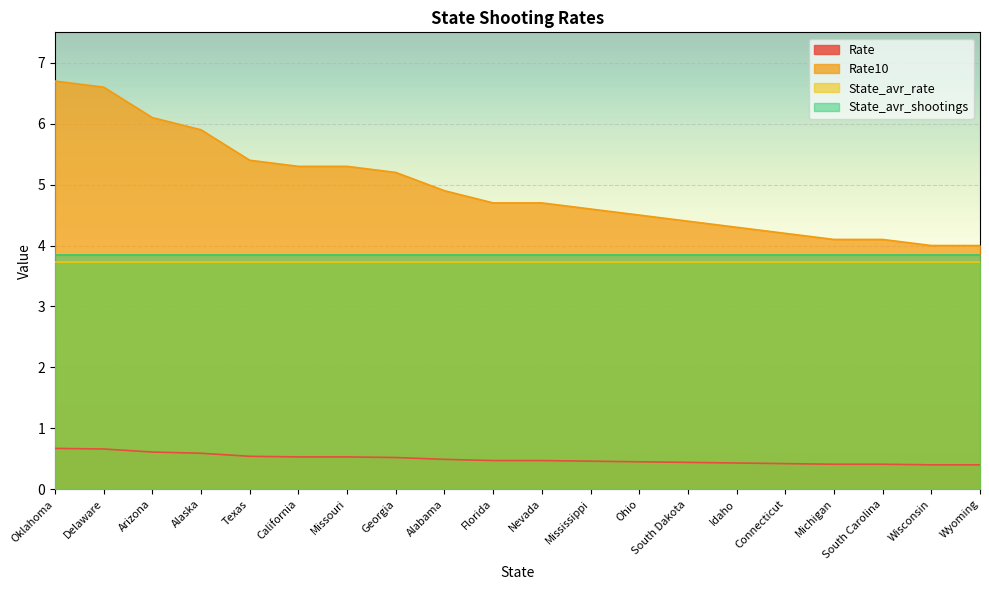

The value of Rate10 at Texas is 8.5. True or false?

False